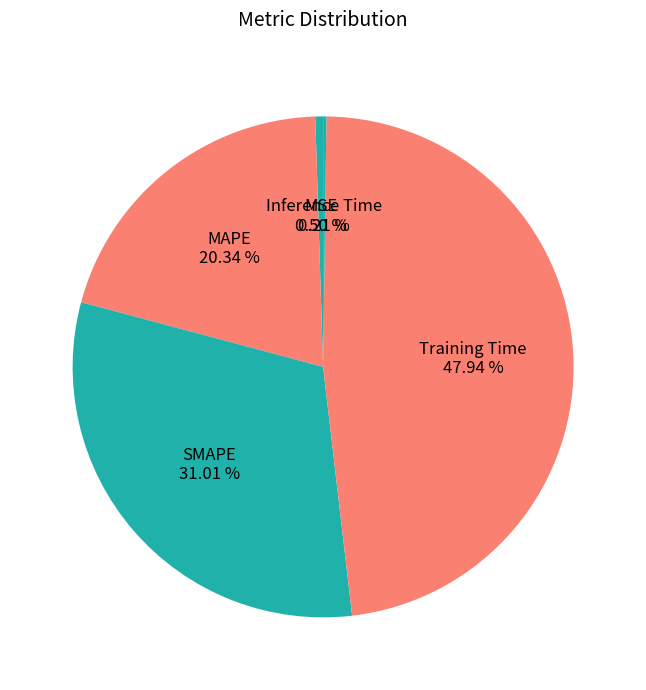

Which slice is the smallest?

Inference Time